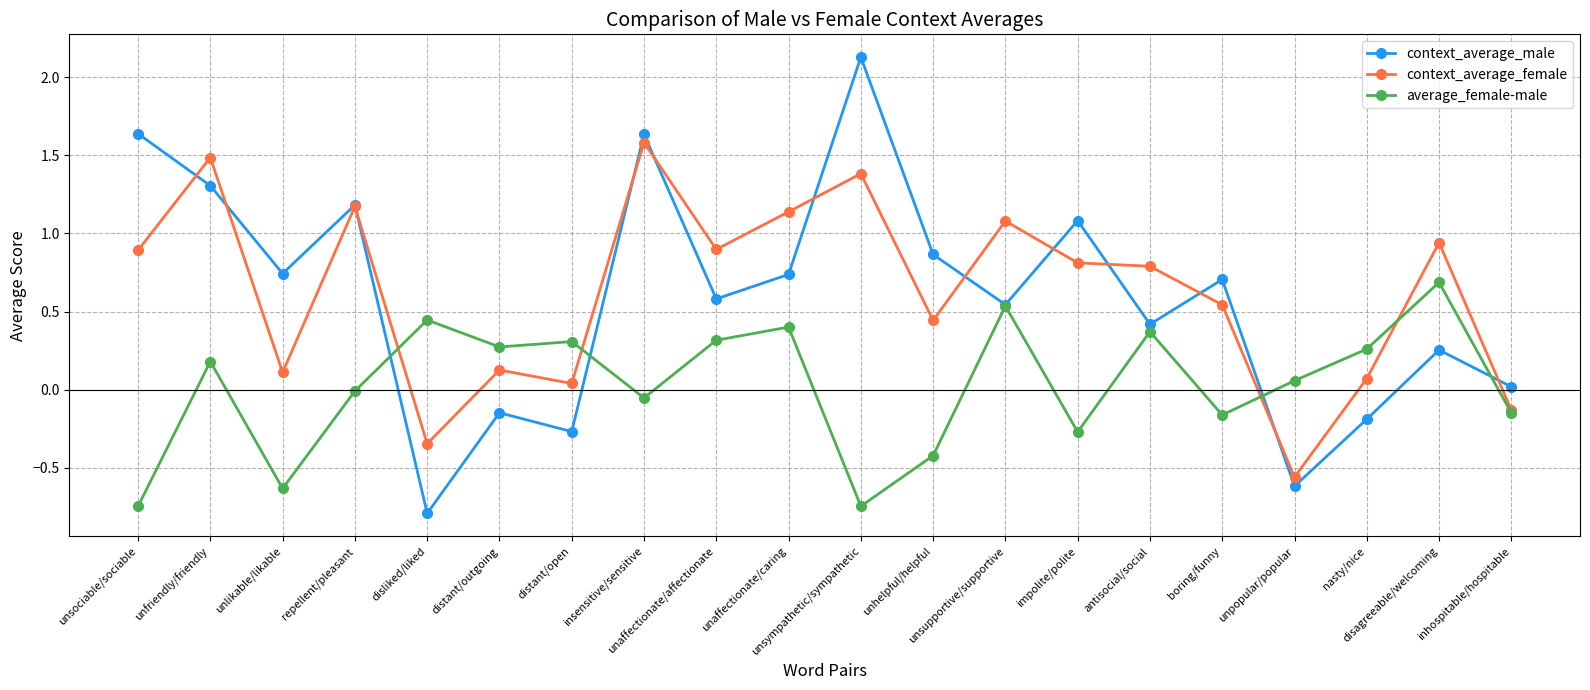

In context_average_male, how many points are lower than both neighbors (excluding endpoints)?

7